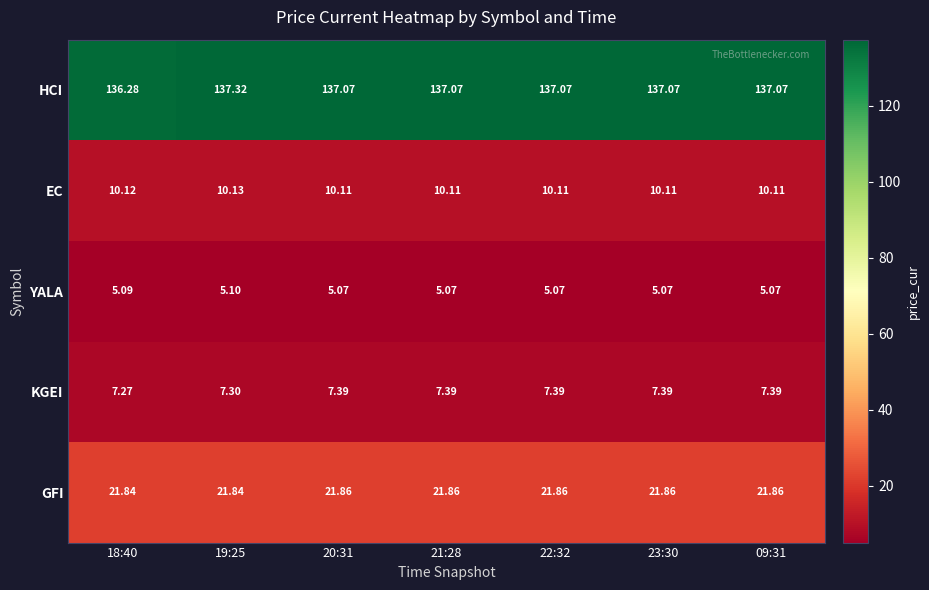

Which series changed the most between 18:40 and 23:30?

HCI